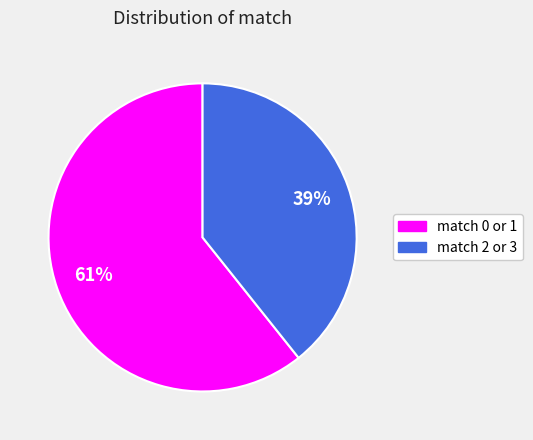

Which slice represents more than half of the pie?

match 0 or 1